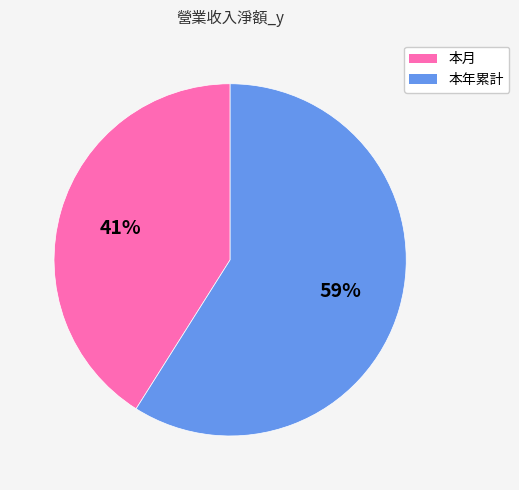

Is the sum of 本年累計 and 本月 greater than half?

Yes